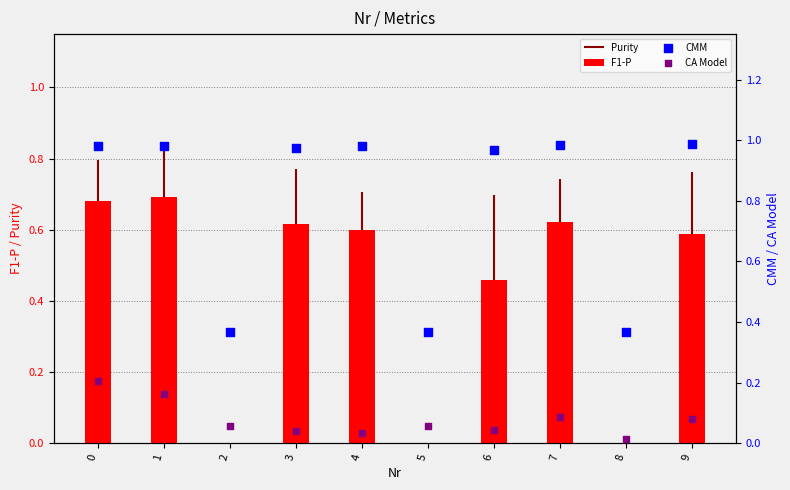

Which series has the largest total across all categories?

CMM